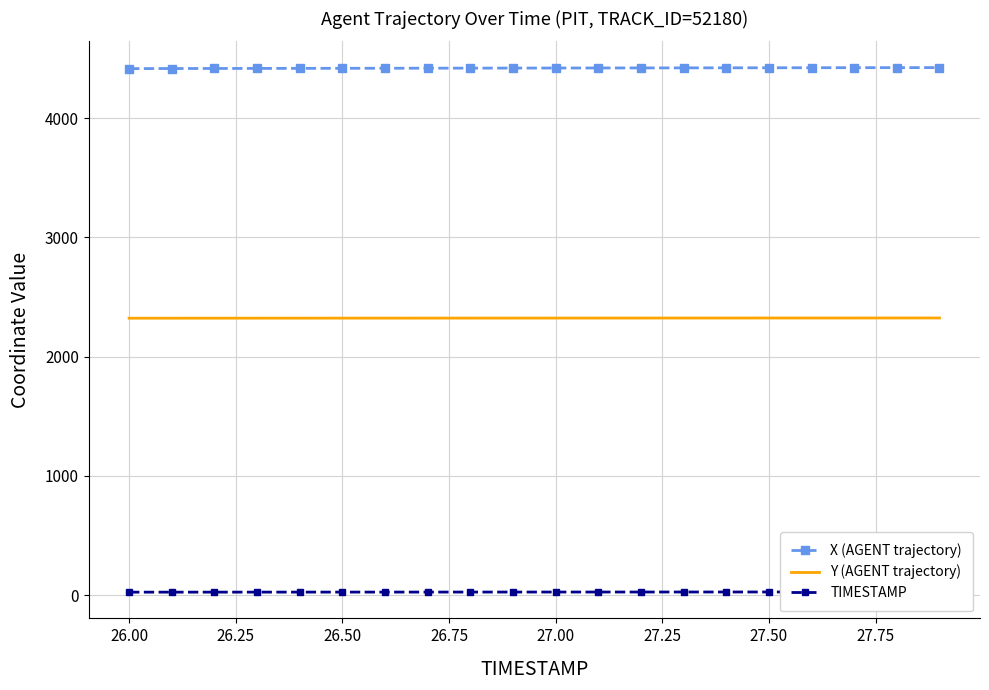

The value of X (AGENT trajectory) at 26.00 is 1454.3. True or false?

False